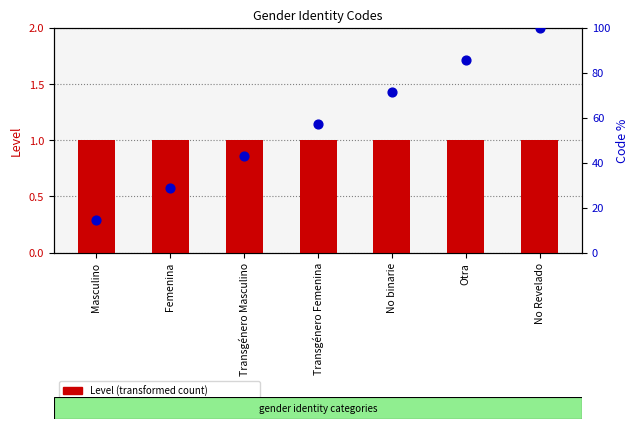

At how many categories does at least one series exceed 64?

3